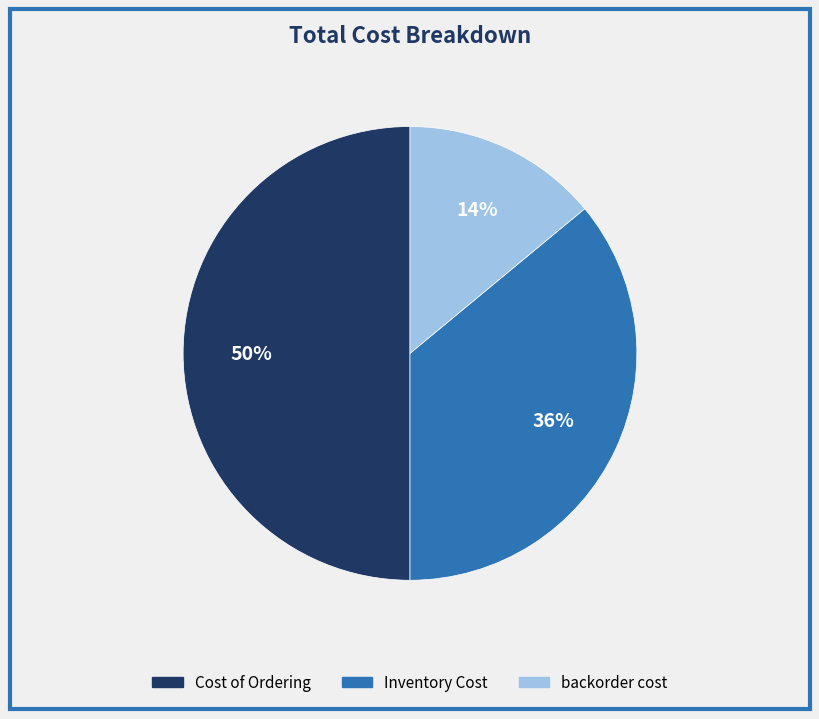

What is the largest slice in the pie chart?

Cost of Ordering